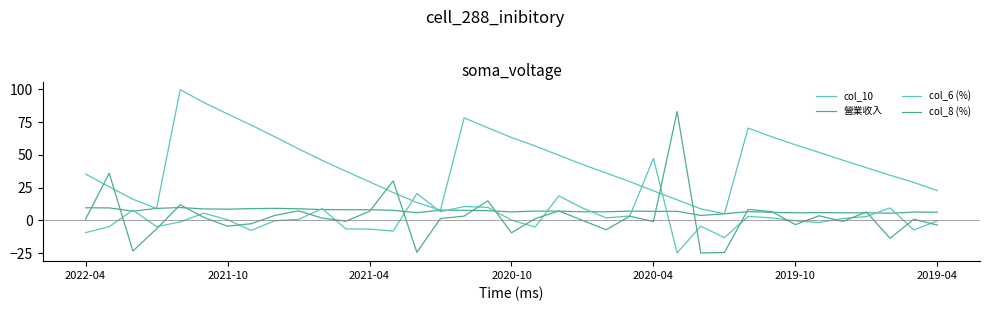

How many lines are shown in the chart?

4